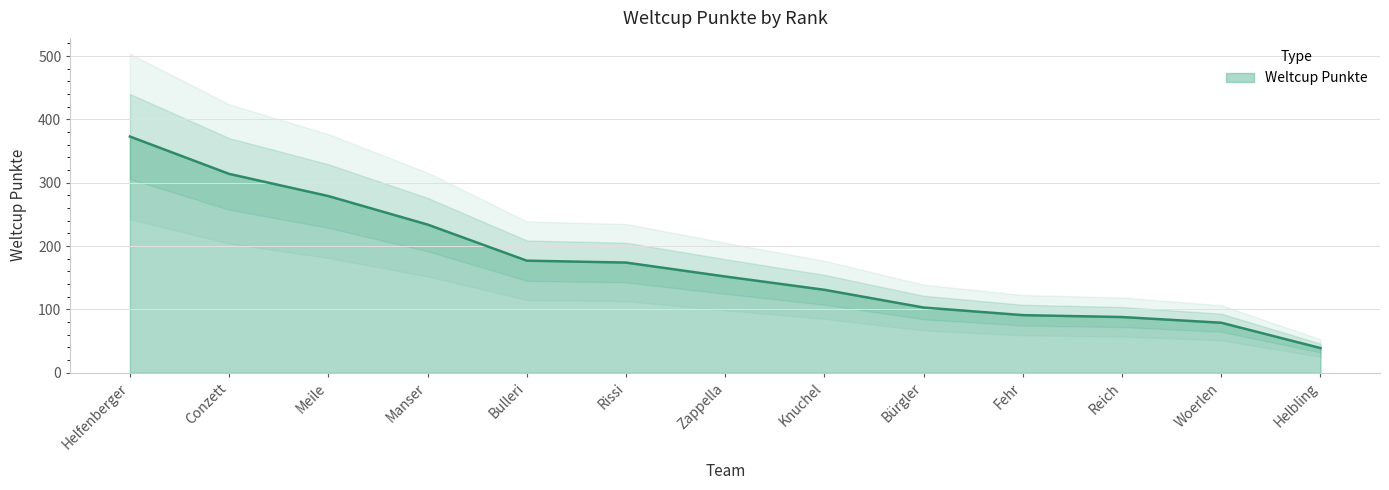

The value at Zappella is 105. True or false?

False